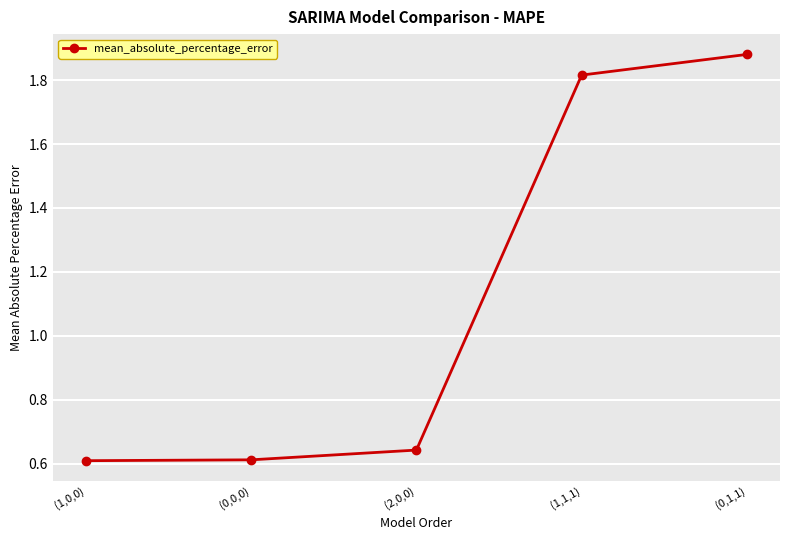

How many values are between 0 and 1?

3